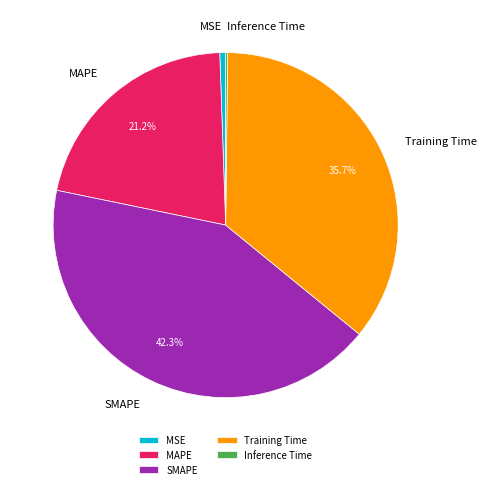

Do MSE and SMAPE together represent more than half of the pie?

No